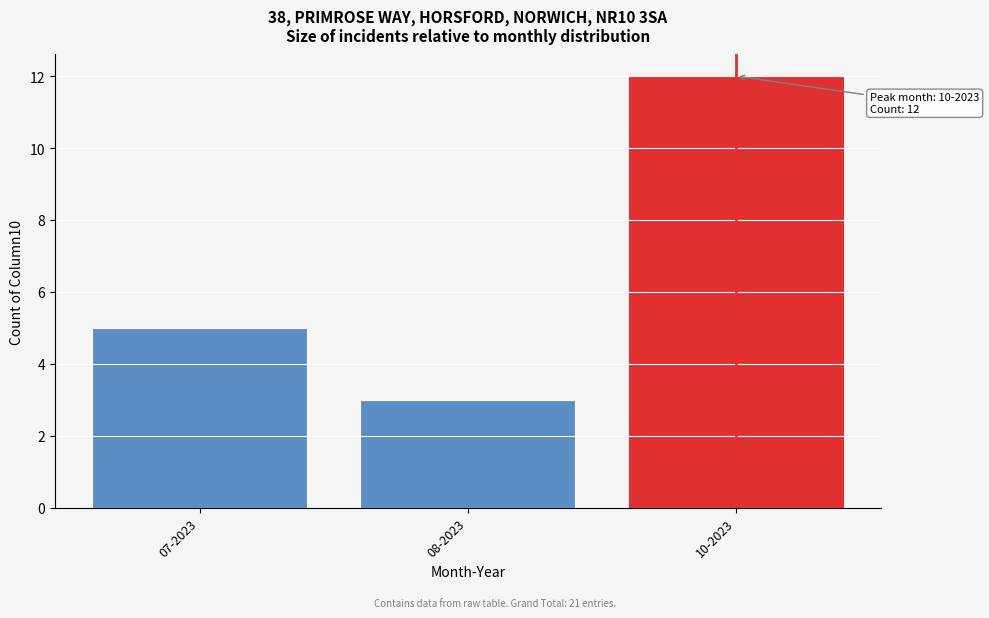

Reading right to left, extract all data points from this chart.

10-2023=12	08-2023=3	07-2023=5